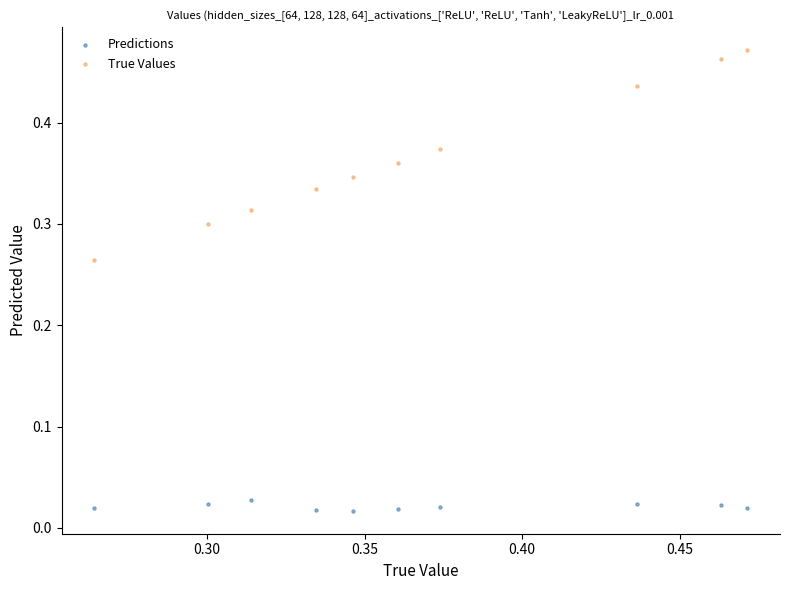

Which series contains the highest Y value?

True Values